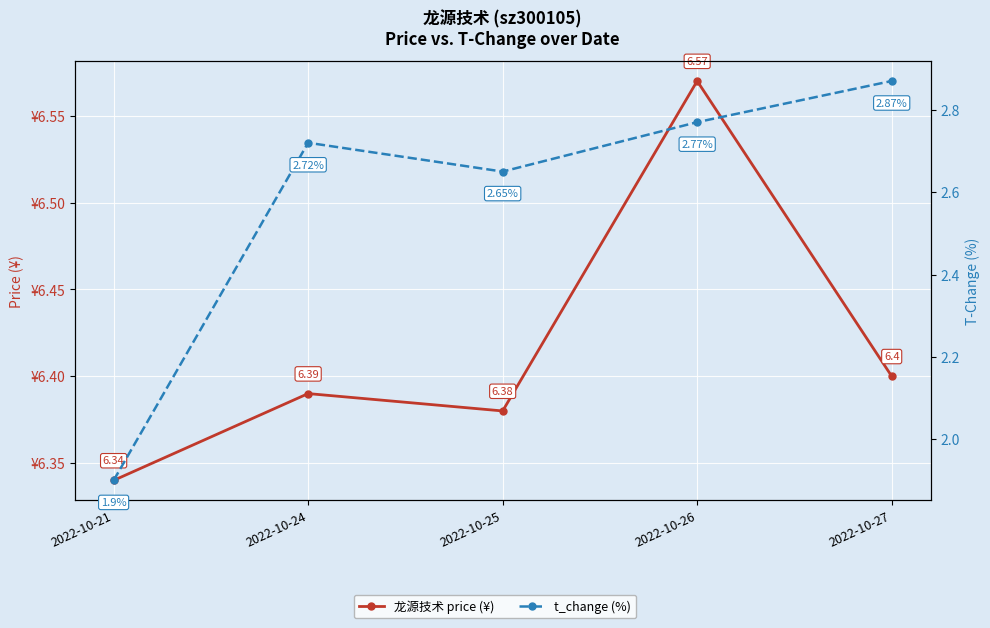

Count the t_change (%) values in the range 2 to 3.

4